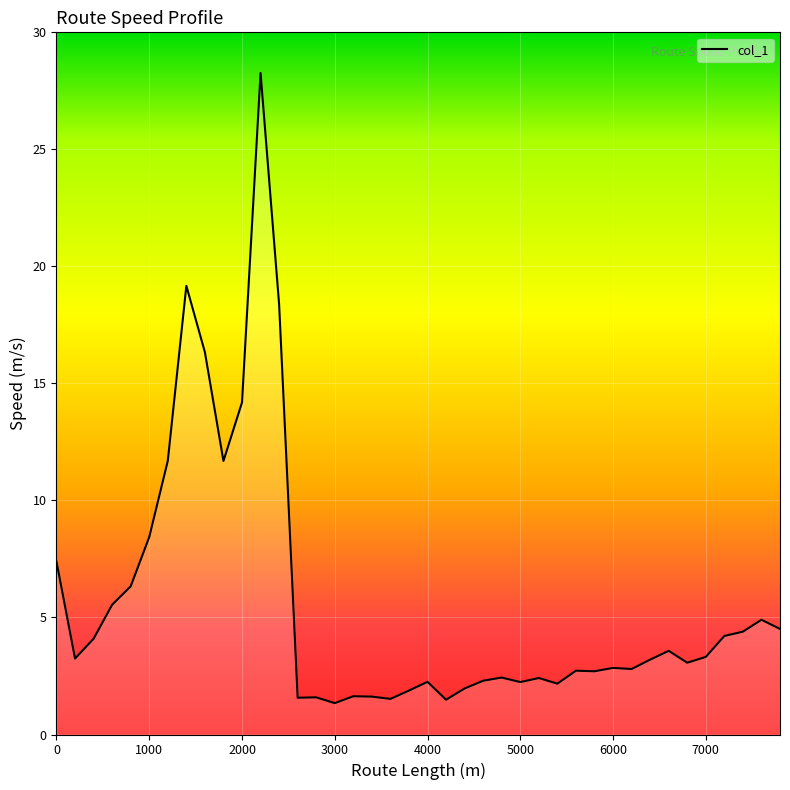

What is the maximum value shown in the chart?

28.3